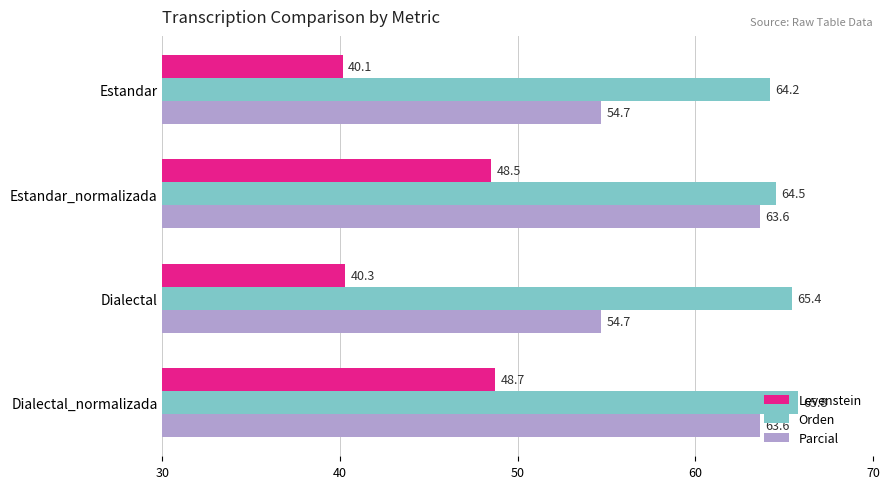

Read the Orden value at Estandar.

64.2